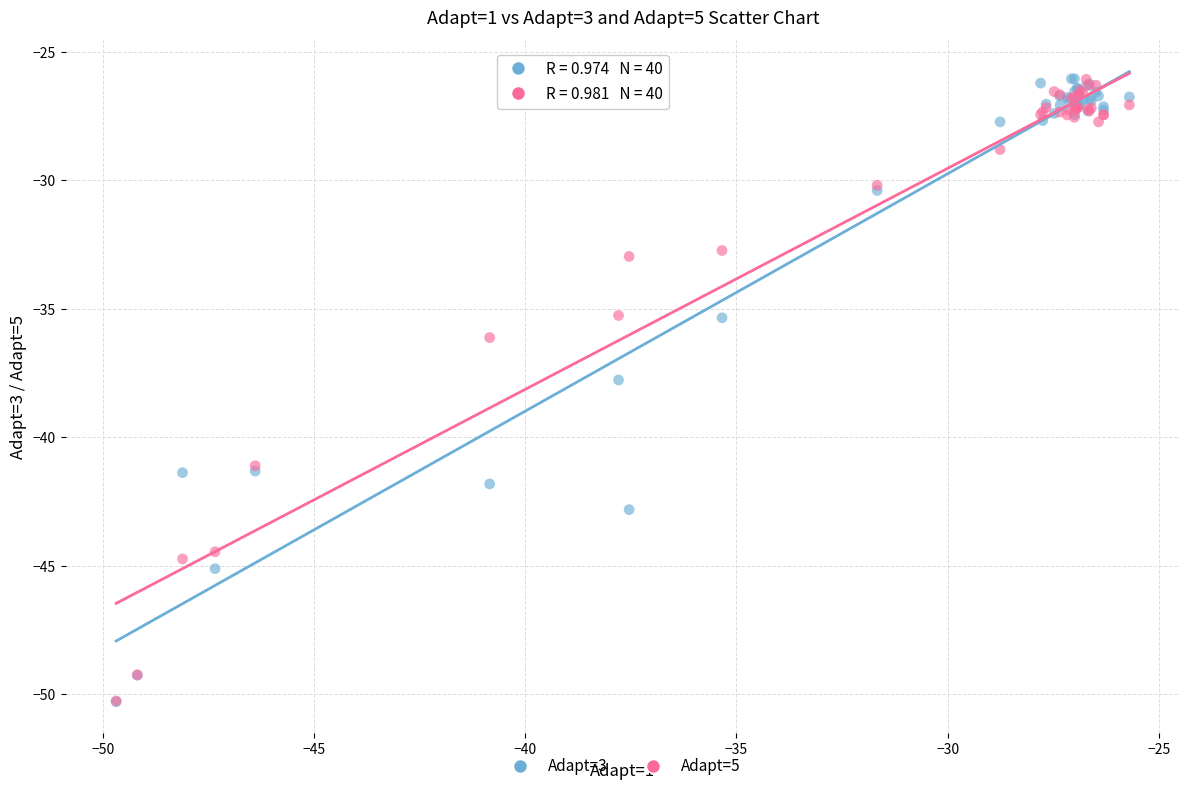

What are all the series names shown in the legend?

Adapt=3, Adapt=5